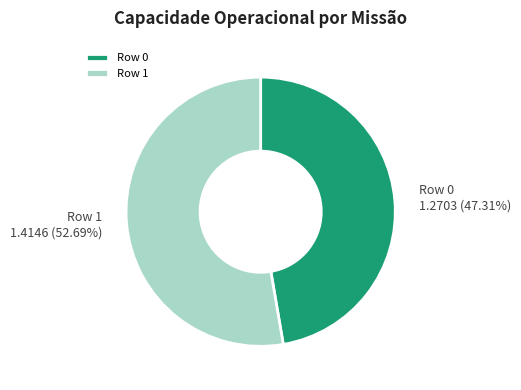

Approximately how many times larger is the value at Row 0 compared to Row 1?

0.9